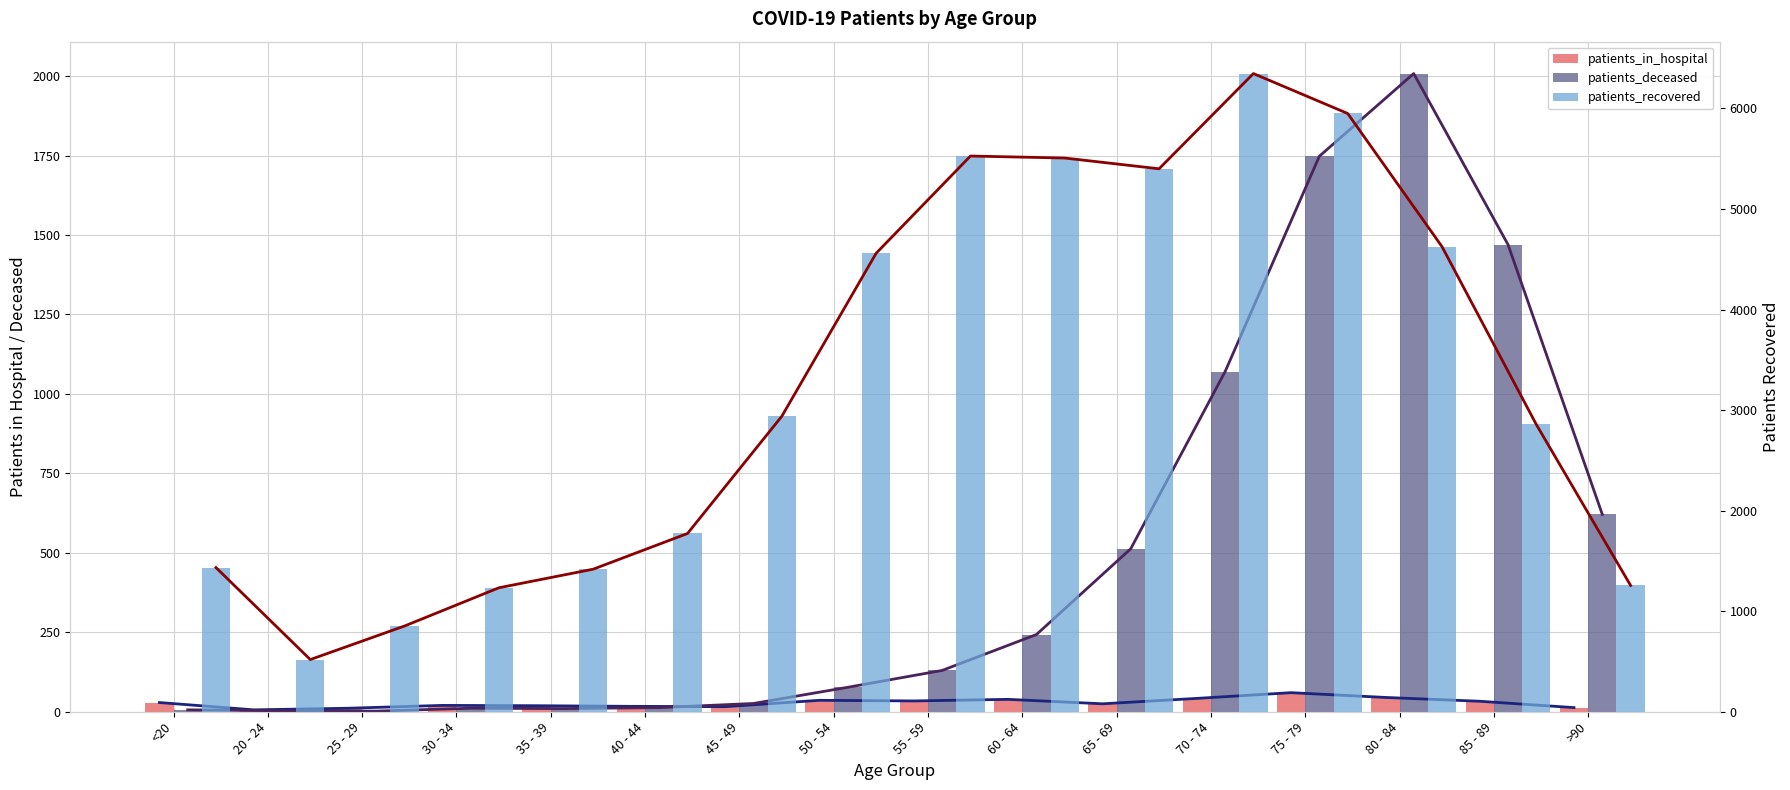

Rank the categories by patients_recovered value from highest to lowest.

70 - 74, 75 - 79, 55 - 59, 60 - 64, 65 - 69, 80 - 84, 50 - 54, 45 - 49, 85 - 89, 40 - 44, <20, 35 - 39, >90, 30 - 34, 25 - 29, 20 - 24